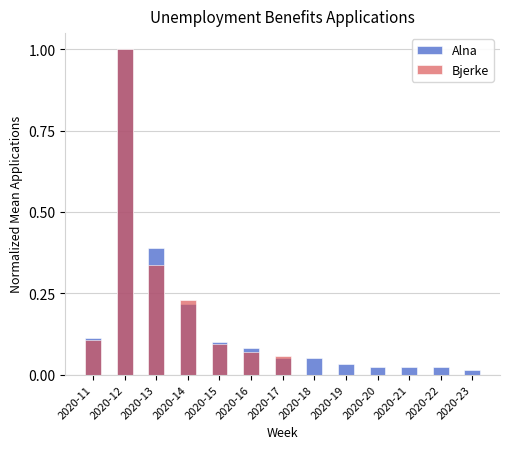

At which label does Bjerke reach its peak?

2020-12